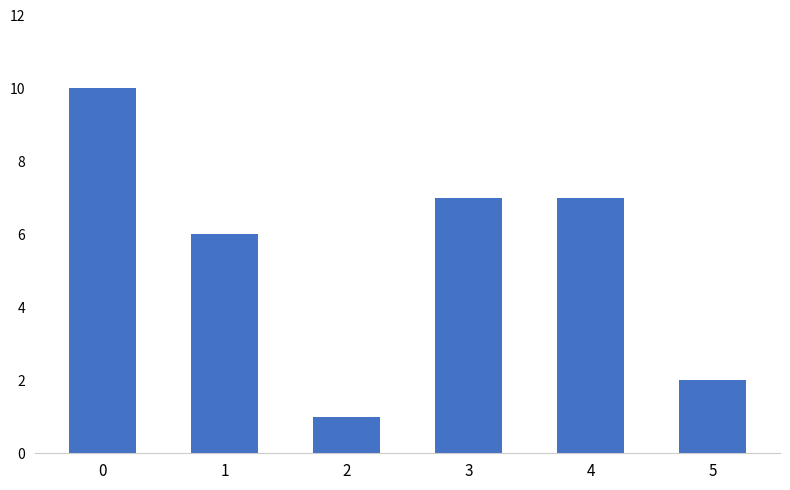

What is the value of the 5th bar from the left?

7